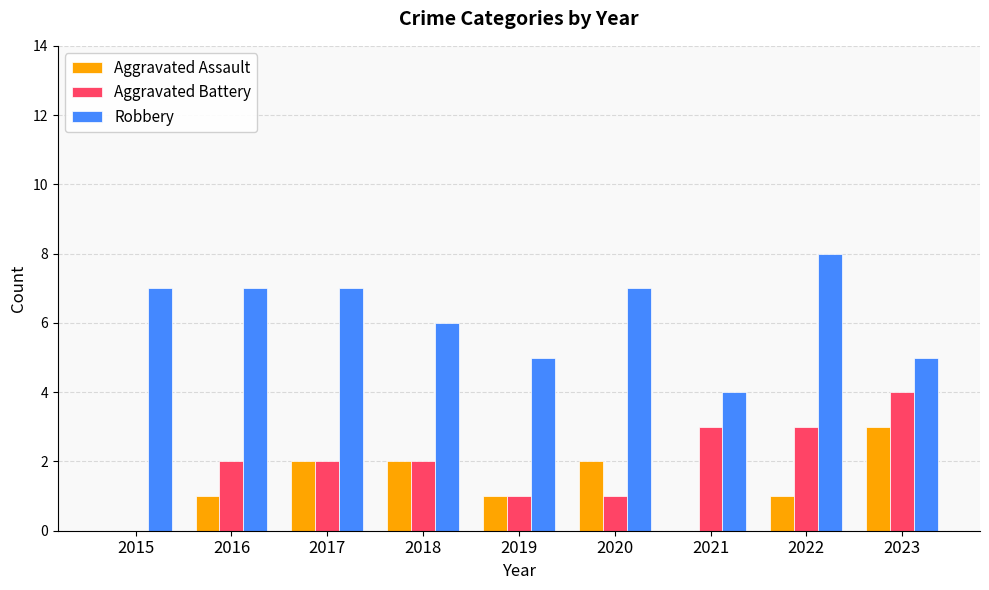

Reading right to left, transcribe all the data shown in this chart.

Aggravated Assault: 2023=3	2022=1	2021=0	2020=2	2019=1	2018=2	2017=2	2016=1	2015=0
Aggravated Battery: 2023=4	2022=3	2021=3	2020=1	2019=1	2018=2	2017=2	2016=2	2015=0
Robbery: 2023=5	2022=8	2021=4	2020=7	2019=5	2018=6	2017=7	2016=7	2015=7